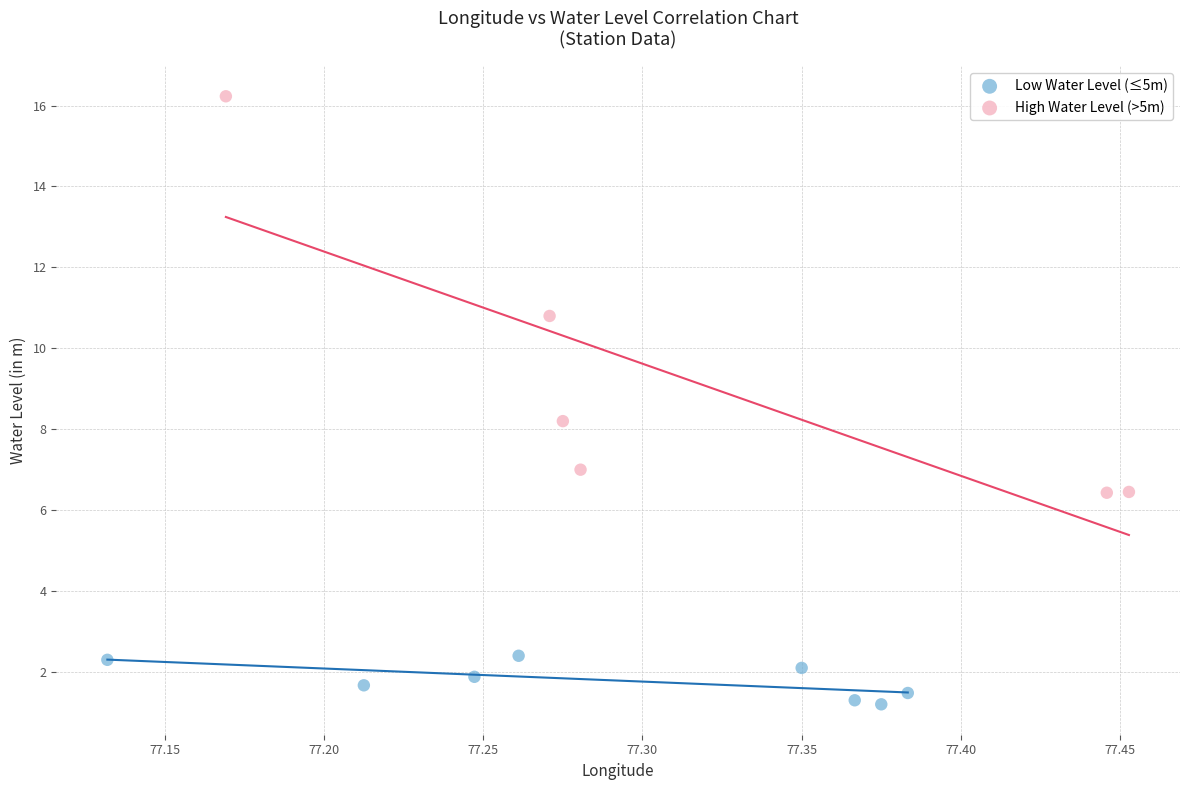

Which series reaches the minimum Y coordinate?

Low Water Level (≤5m)